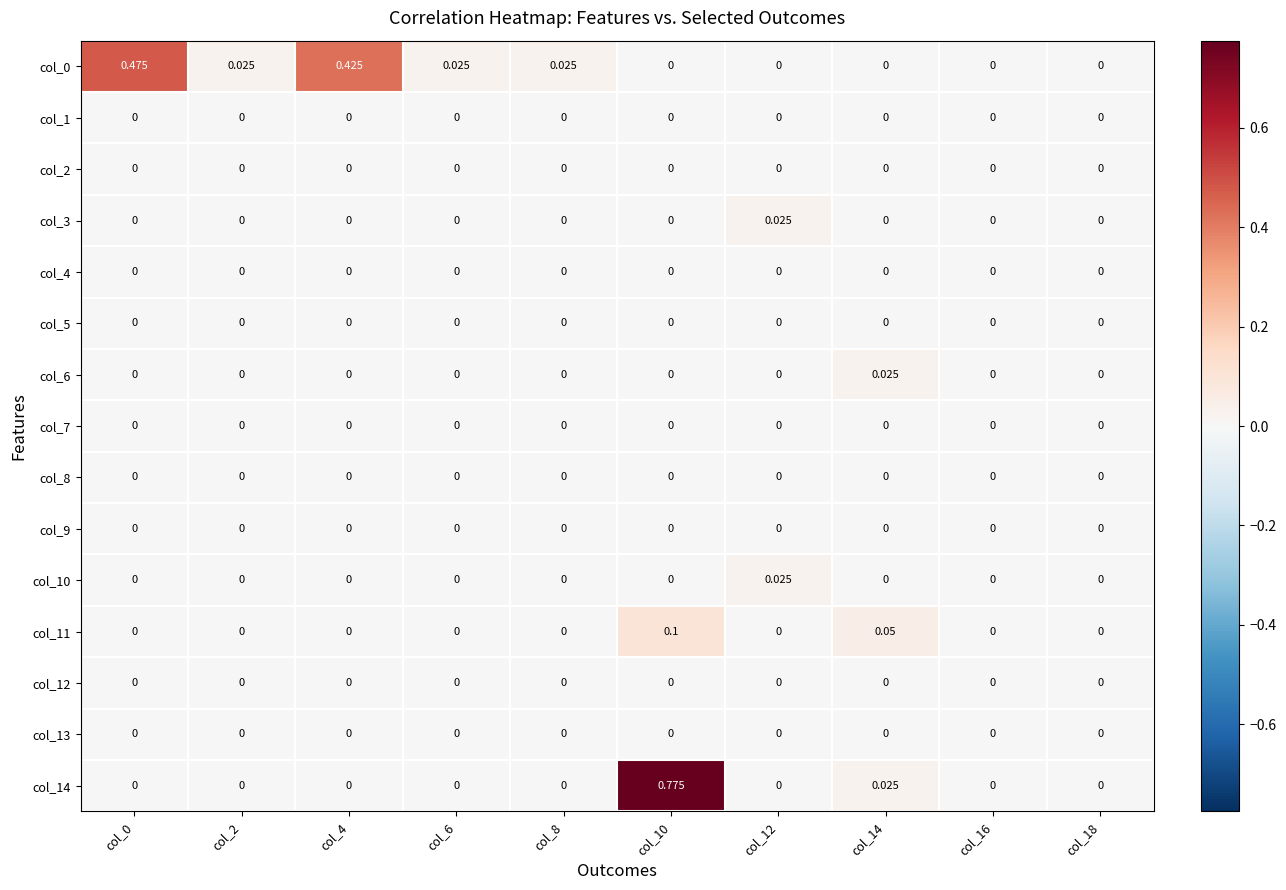

At how many categories does at least one series exceed 0?

8